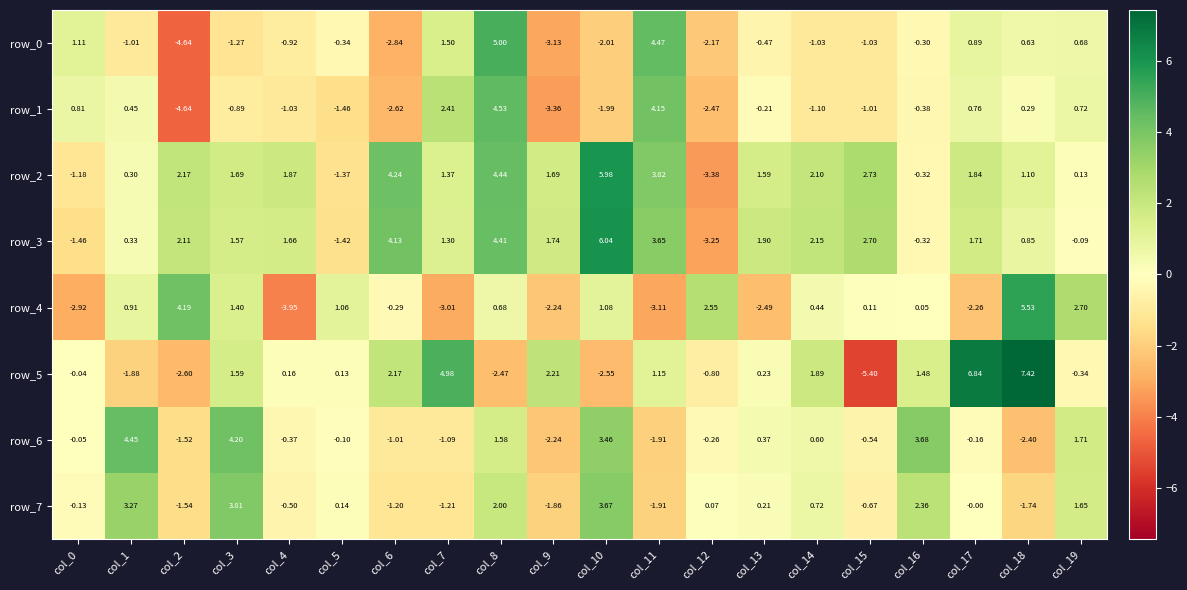

Is the value of row_2 at col_11 greater than the value of row_5 at col_15?

Yes